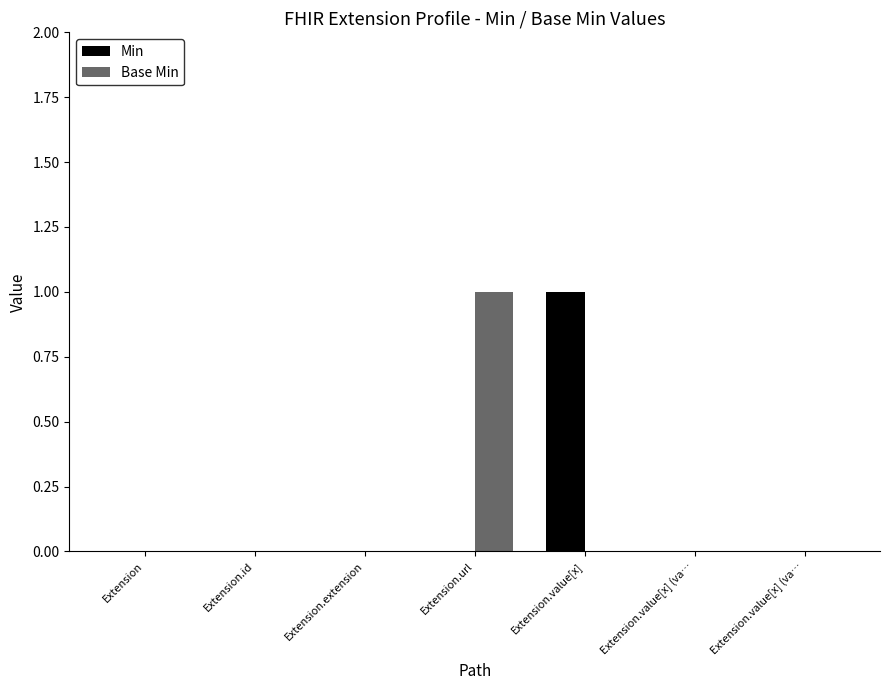

At which category is the sum across all series the highest?

Extension.url